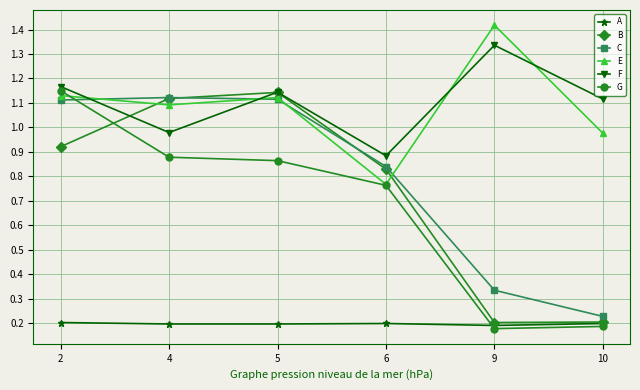

Which series has the widest spread of values?

G